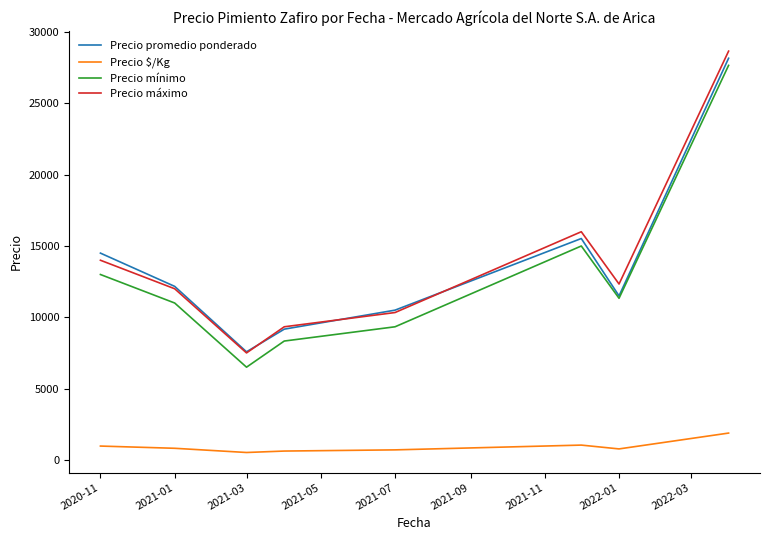

What is the greatest value displayed?

28667